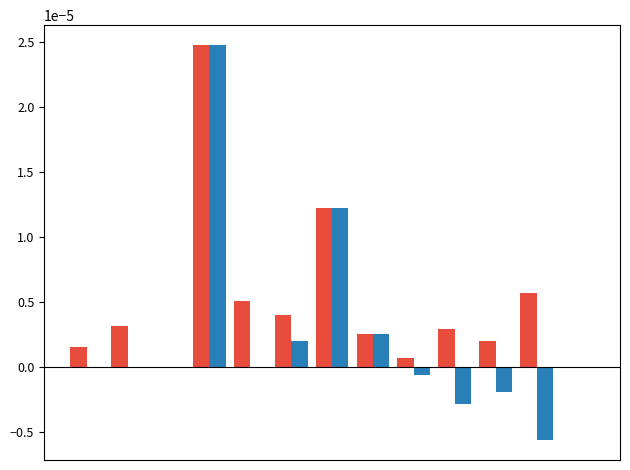

Are the bars horizontal?

No